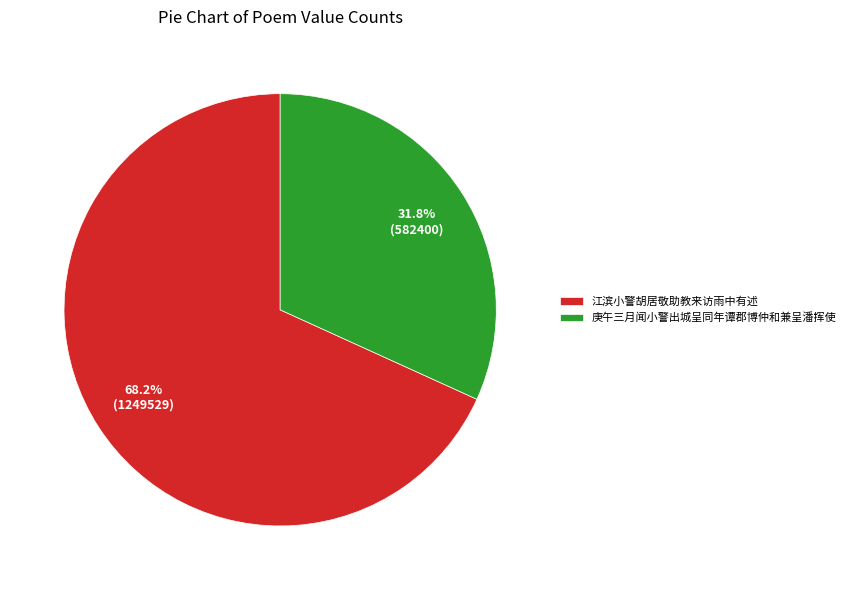

How much of the chart is everything except 江滨小警胡居敬助教来访雨中有述?

31.8%